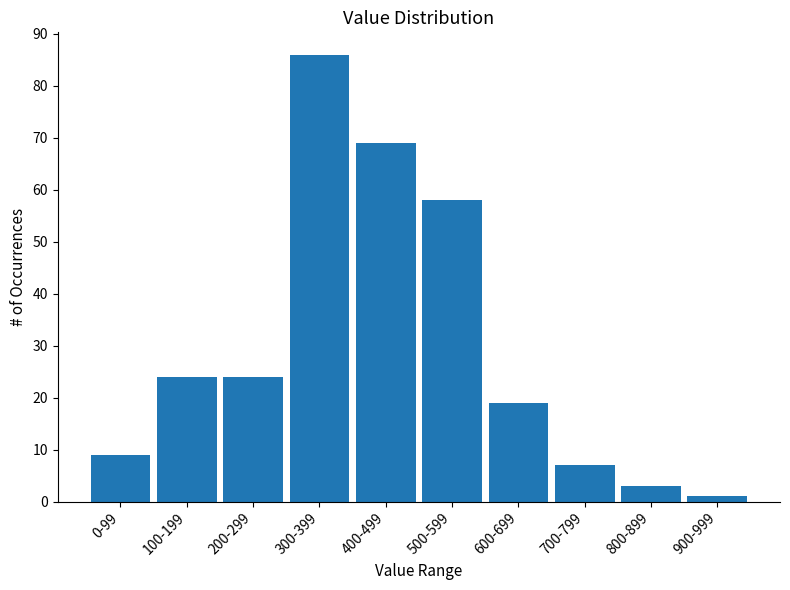

Reading left to right, transcribe all the data shown in this chart.

9	24	24	86	69	58	19	7	3	1